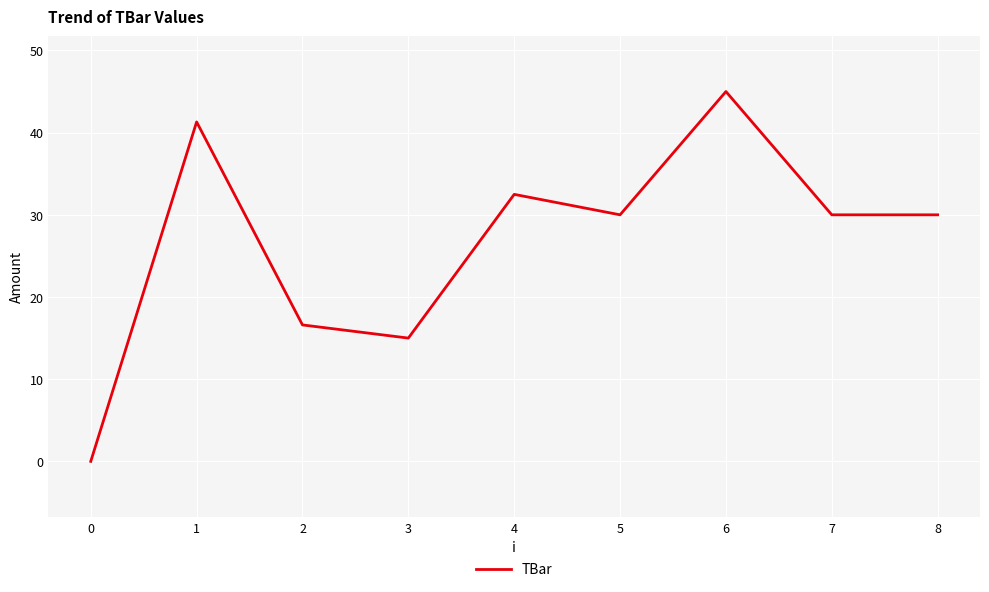

What is the change in value from 0 to 2?

+16.6